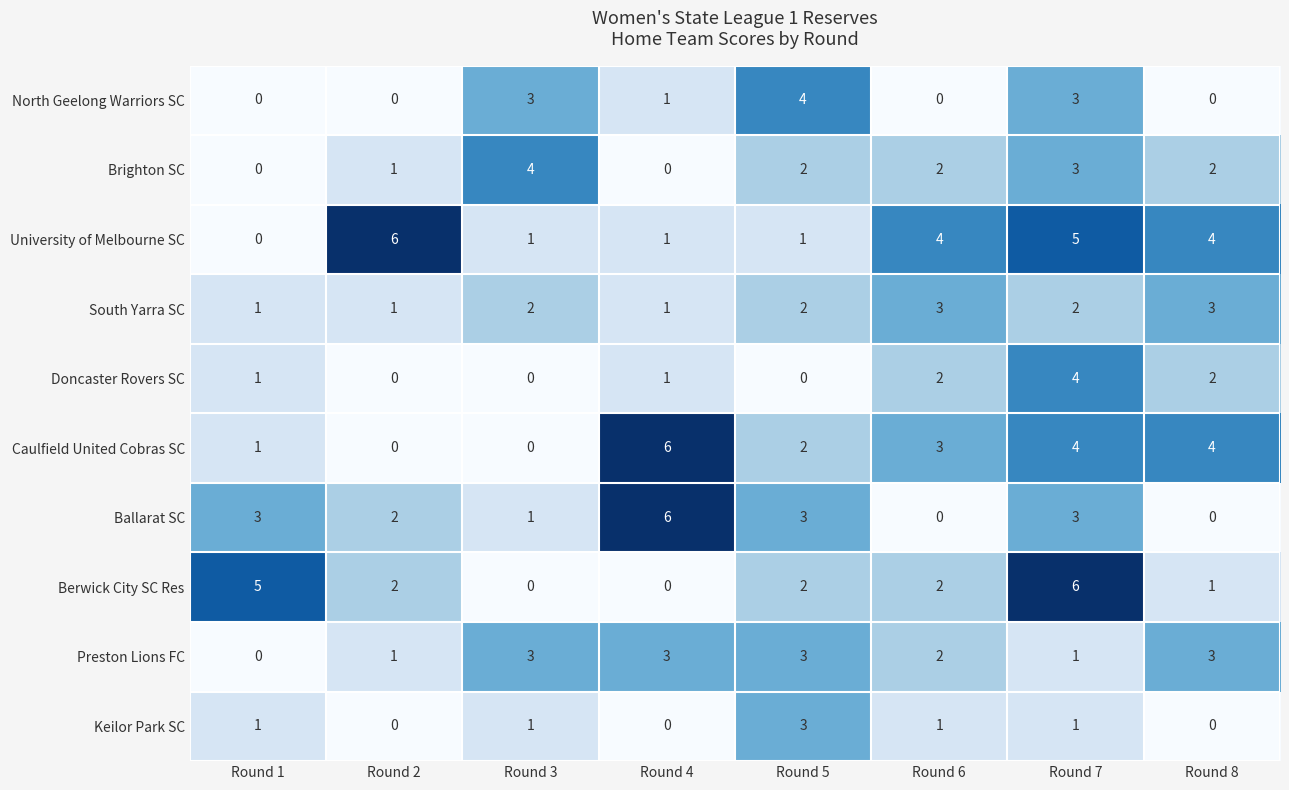

Which series changed the most between Round 3 and Round 4?

Caulfield United Cobras SC